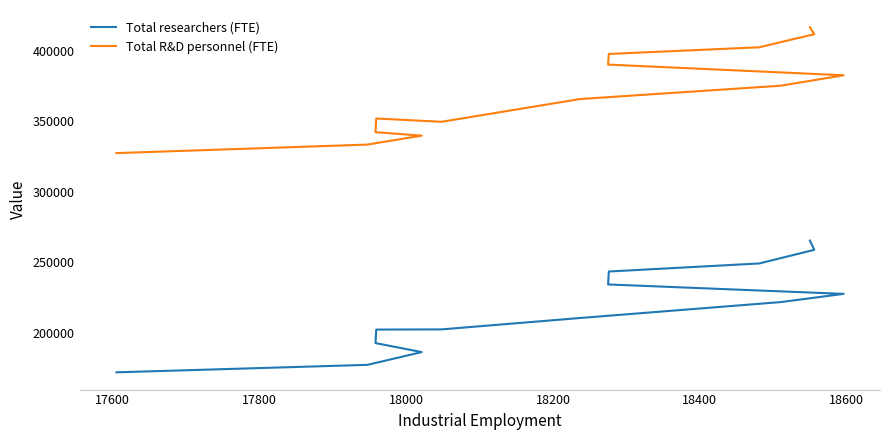

Which series has the largest range (max minus min)?

Total researchers (FTE)